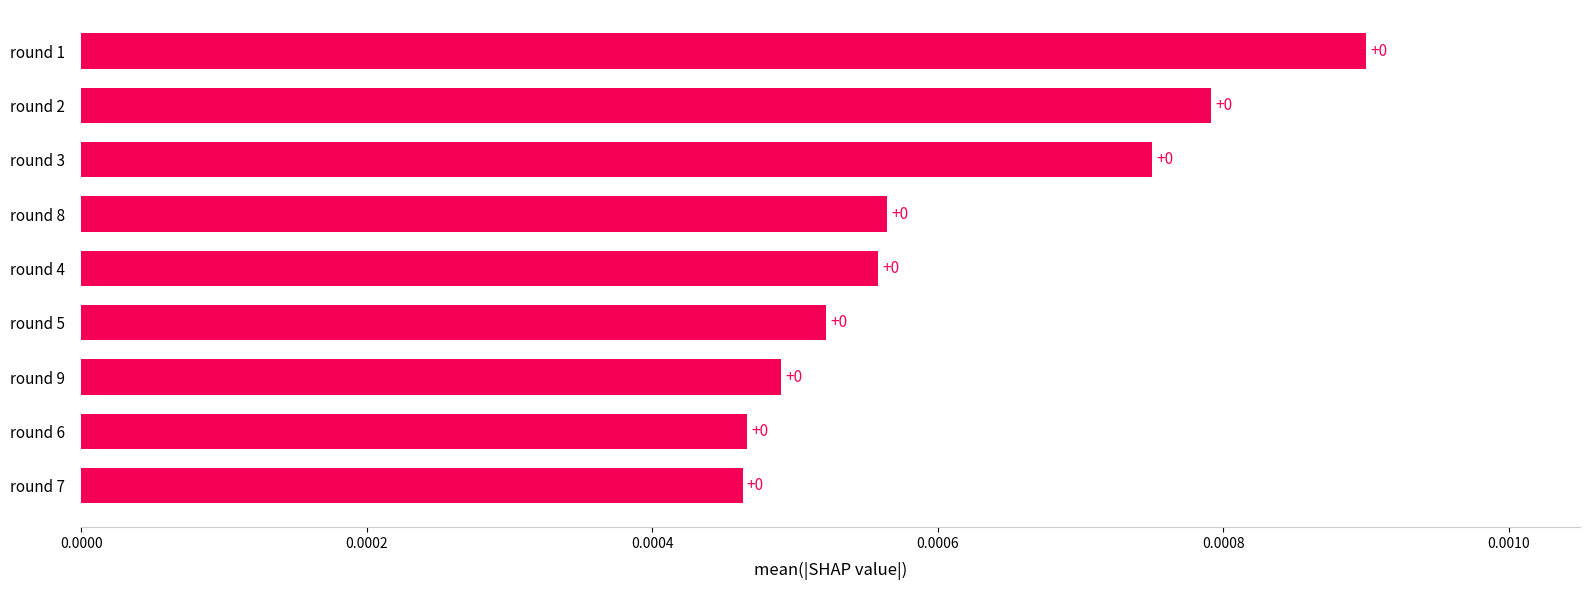

Does the chart contain stacked bars?

No